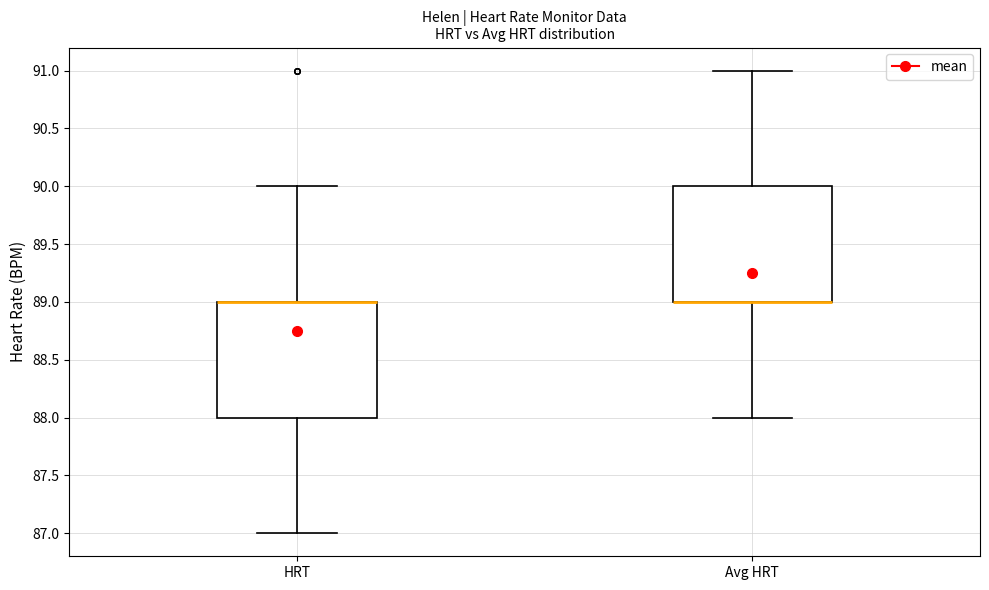

Reading left to right, read every box against the y-axis: the position of its median line, the range the box covers, and the ends of its whiskers. The values are not printed on the chart, so give them approximately, as read against the axis.

HRT: median 89 (drawn on the box's upper edge), box 88 to 89, whiskers 87 to 90
Avg HRT: median 89 (drawn on the box's lower edge), box 89 to 90, whiskers 88 to 91